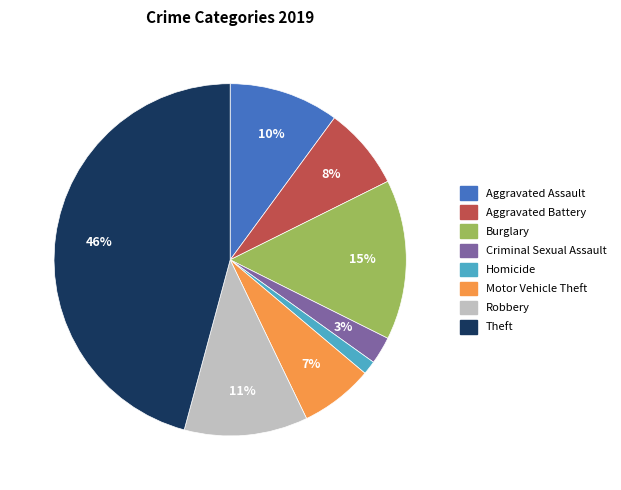

Rank the categories by value from highest to lowest.

Theft, Burglary, Robbery, Aggravated Assault, Aggravated Battery, Motor Vehicle Theft, Criminal Sexual Assault, Homicide